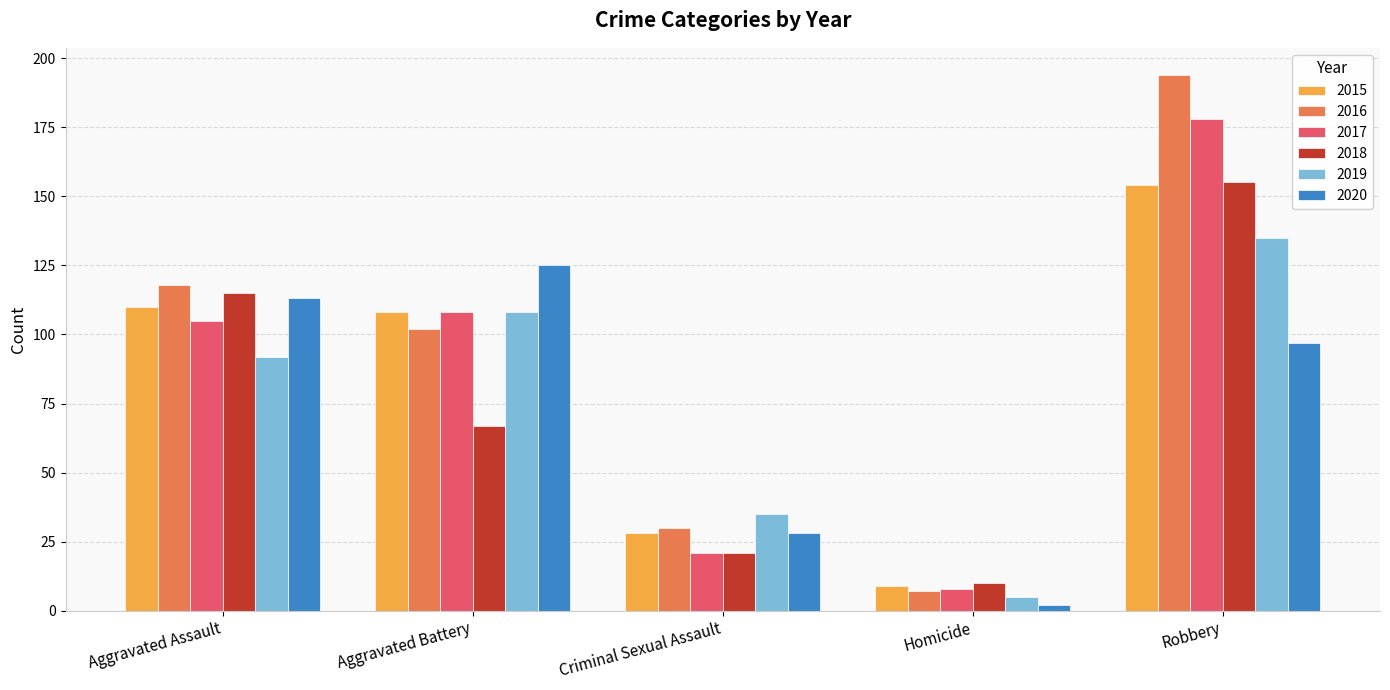

Is the value of 2020 at Aggravated Assault greater than the value of 2018 at Robbery?

No